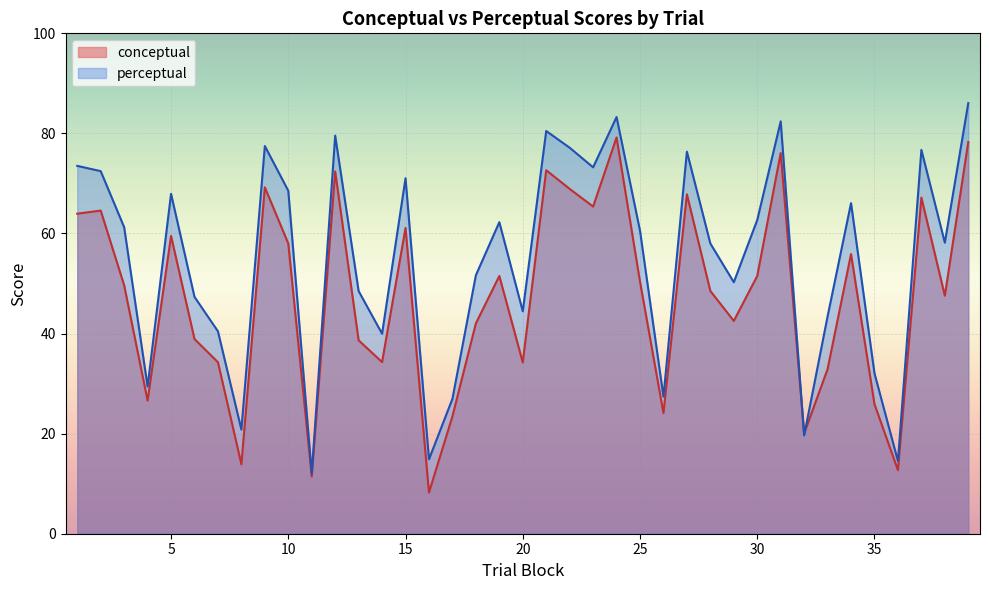

Which category has the lowest value in the conceptual series?

16